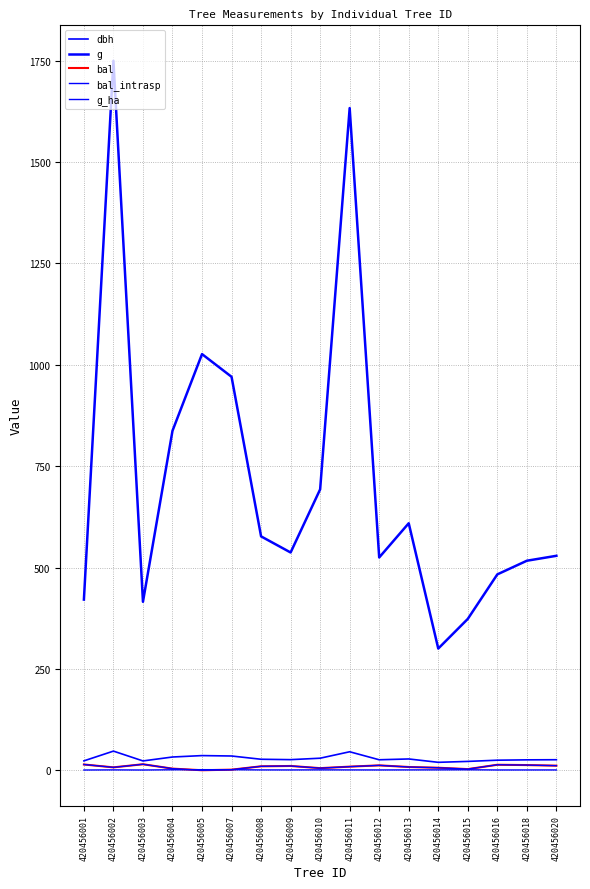

Is it true that g equals 1633.1 at 420456011?

True